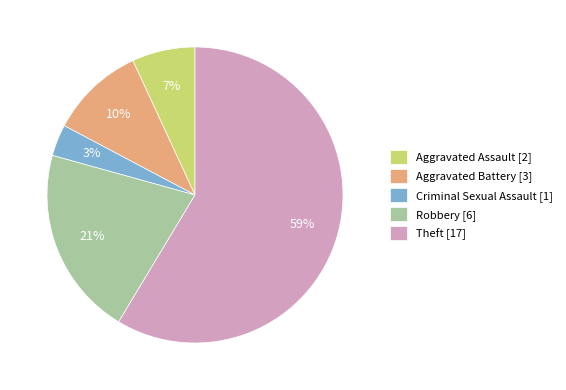

Which category has the biggest portion of the pie?

Theft